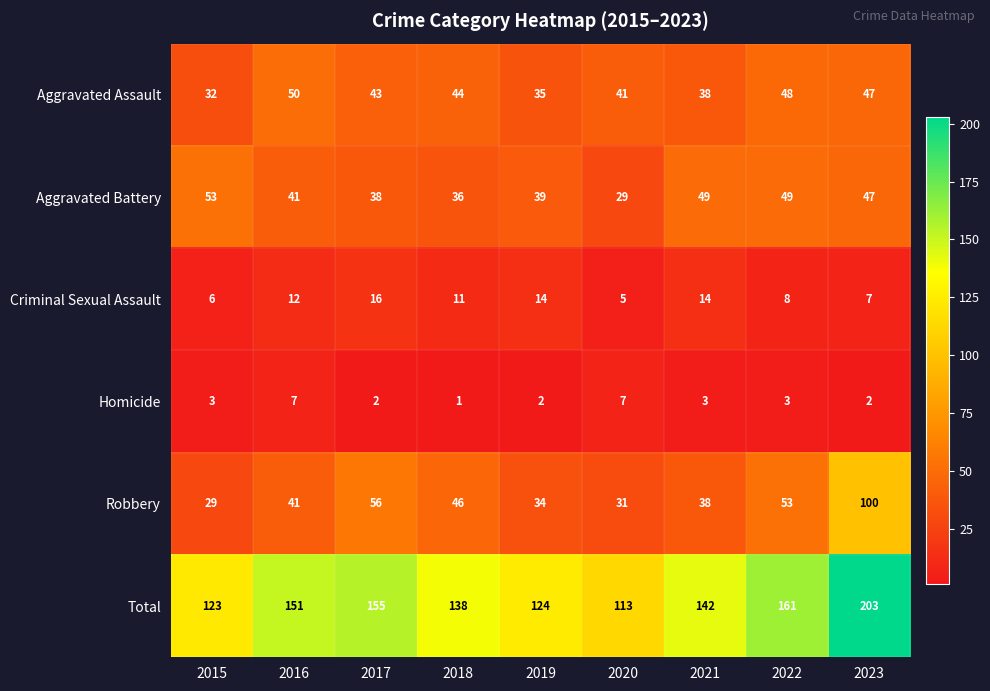

What is the difference between the Total values at 2022 and 2019?

37